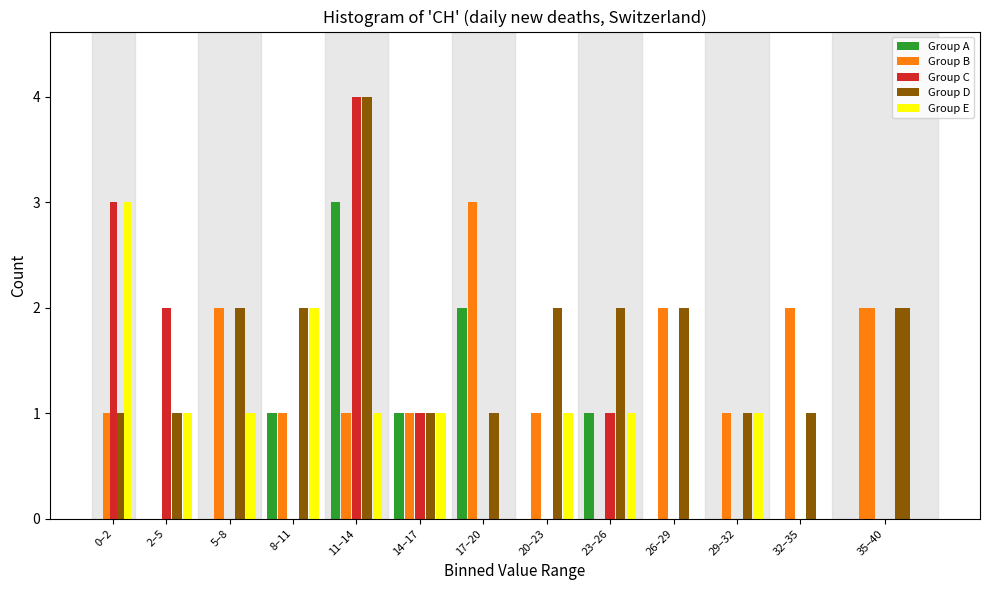

What is the sum of the Group B values at 26–29 and 20–23?

3